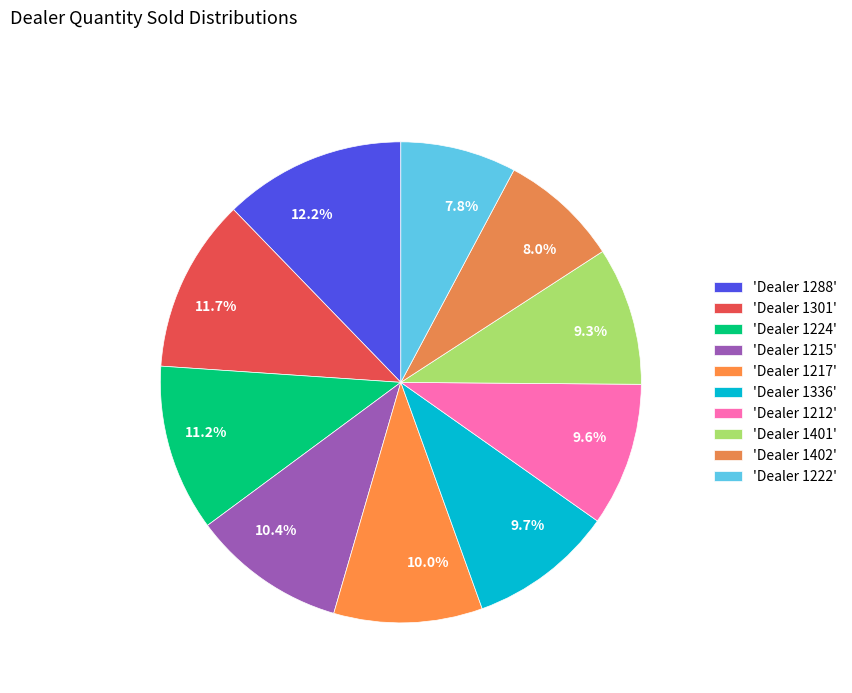

To the nearest percent, what is the average slice percentage?

10%